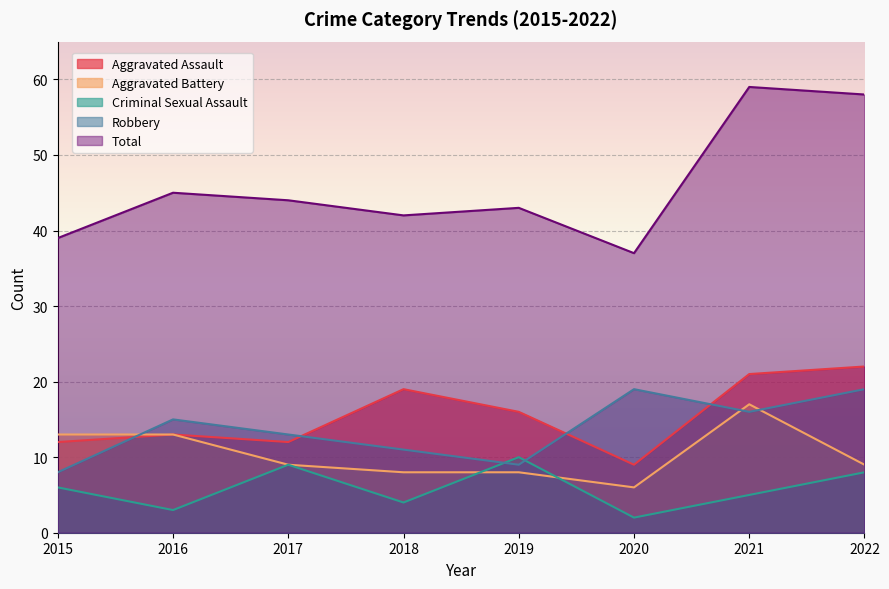

The value of Robbery at 2015 is 8. True or false?

True